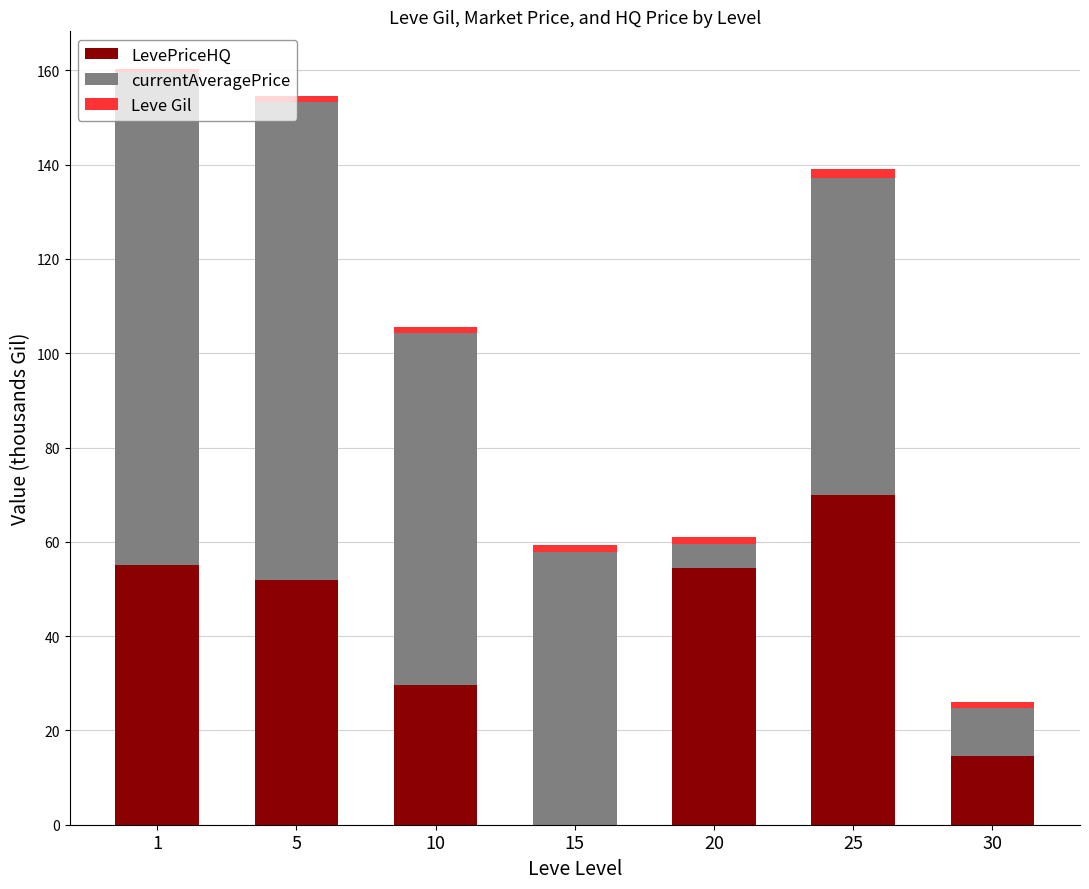

Where is LevePriceHQ nearest to the value 34?

10